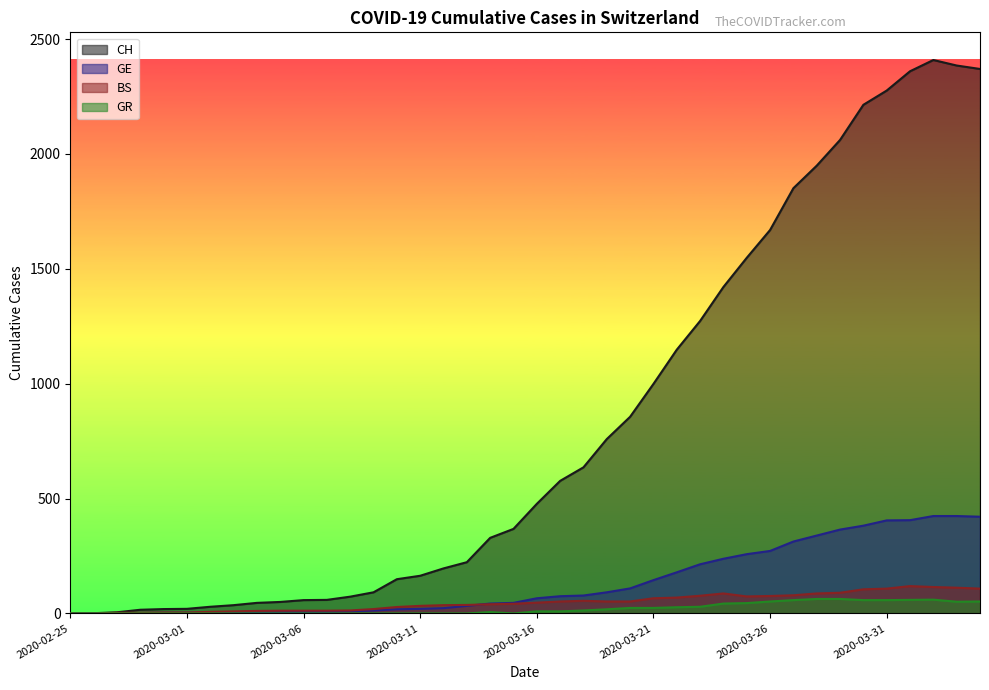

Reading left to right, list all the values displayed in this chart.

CH: 0	1	5	16	19	20	29	36	46	50	58	59	73	92	149	164	196	223	329	368	477	577	636	759	856	999	1148	1273	1421	1548	1669	1851	1949	2061	2214	2276	2360	2409	2385	2370
GE: 0	1	1	2	3	3	3	4	4	5	7	7	9	13	18	20	23	33	43	46	66	75	78	92	109	145	179	214	238	258	272	313	339	365	382	405	406	424	424	421
BS: 0	0	3	3	4	4	7	9	11	12	12	12	13	19	28	33	36	37	40	42	47	52	55	52	52	66	69	77	87	74	76	79	87	90	105	108	119	115	112	108
GR: 0	0	0	0	0	0	0	0	0	0	0	0	0	0	0	0	0	0	6	0	9	9	13	18	24	24	27	29	43	45	52	58	63	63	58	58	59	60	51	52